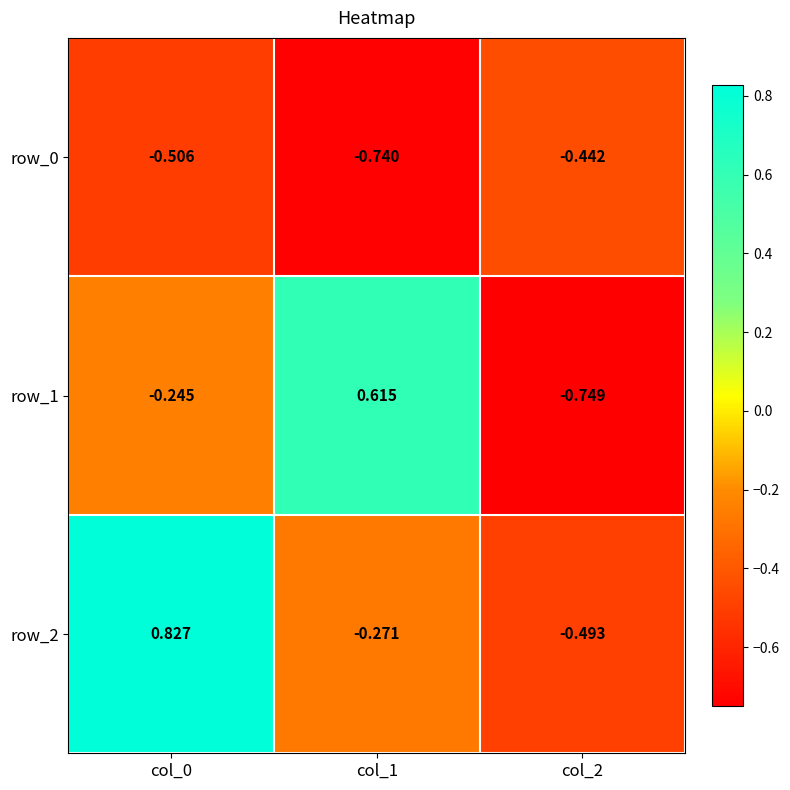

Reading right to left, what are all the values shown in this chart?

row_0: -0.4	-0.7	-0.5
row_1: -0.7	0.6	-0.2
row_2: -0.5	-0.3	0.8